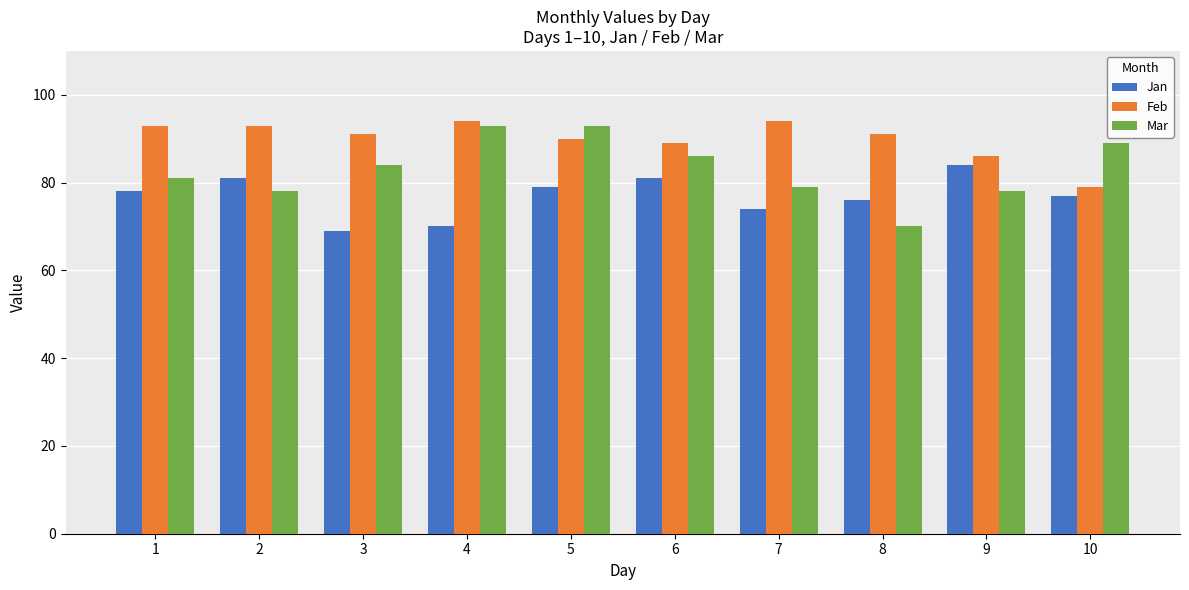

Rank the series by their maximum value, from lowest to highest.

Jan, Mar, Feb